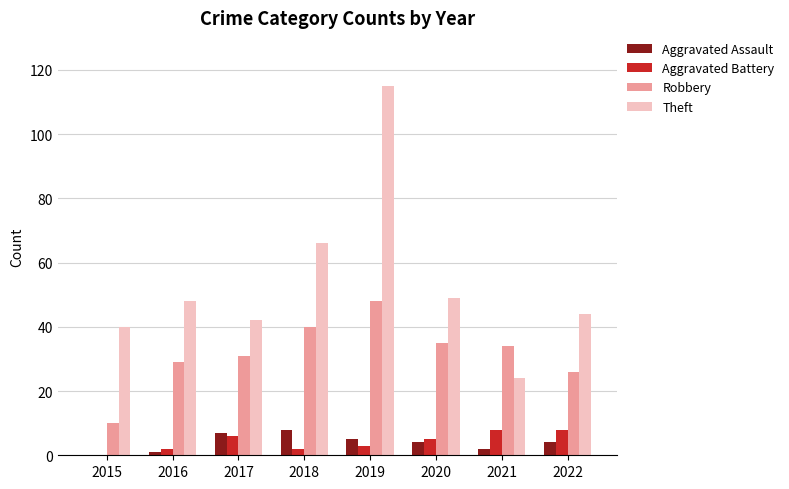

Is it true that Theft equals 40 at 2015?

True